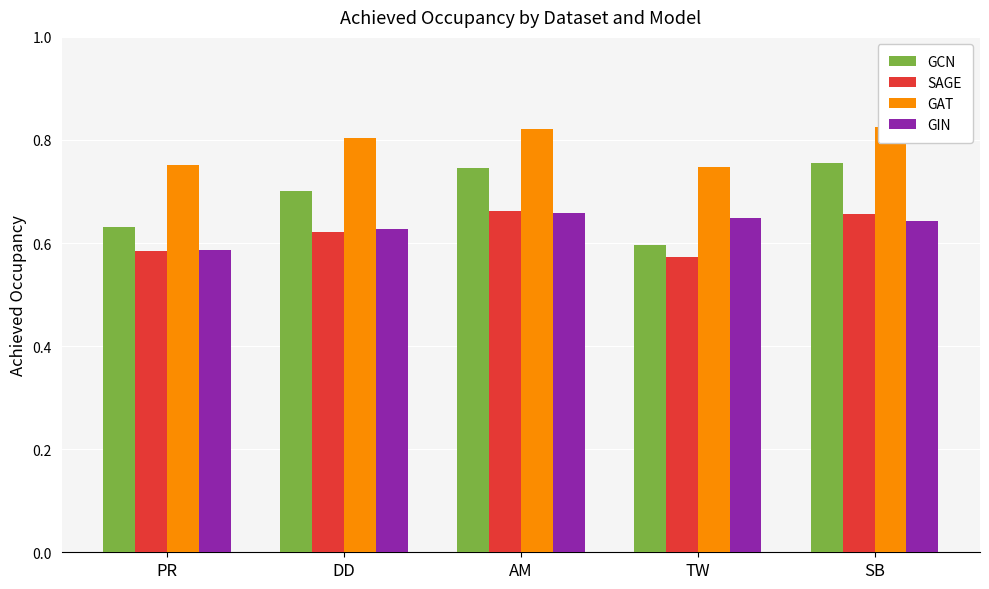

Which label corresponds to the smallest value in the chart?

TW